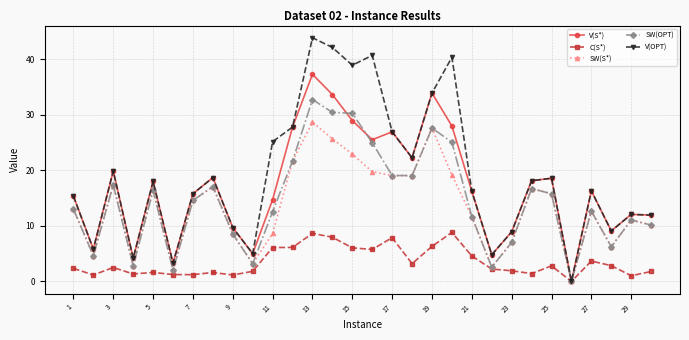

Rank the series by their maximum value, from lowest to highest.

C(S*), SW(S*), SW(OPT), V(S*), V(OPT)